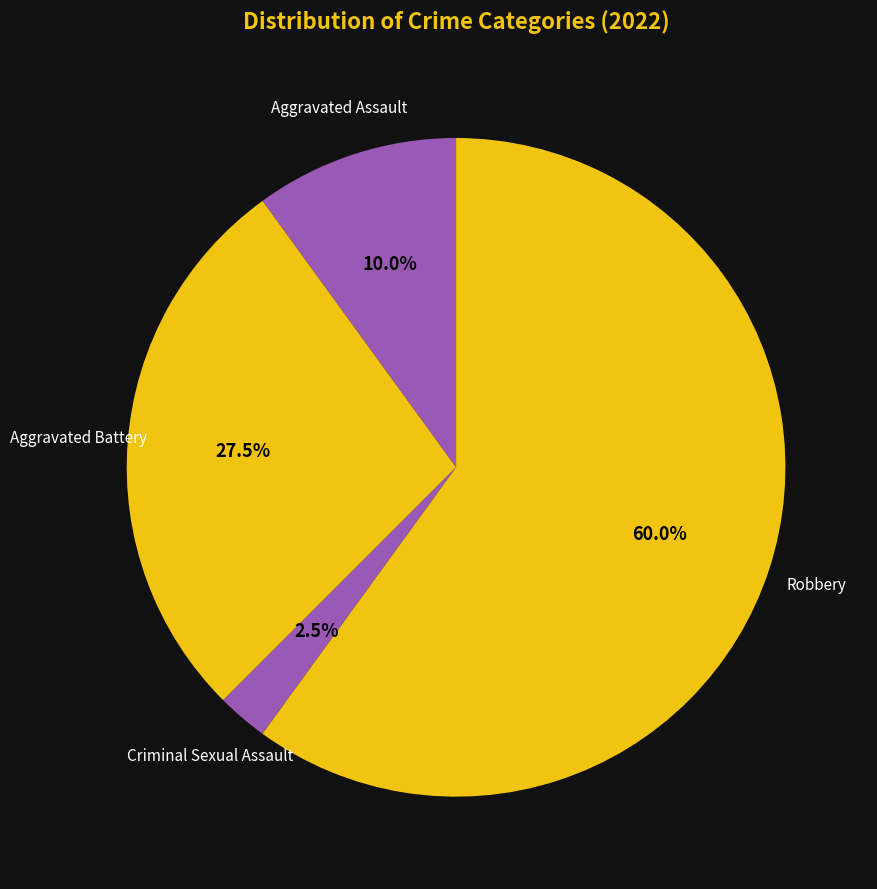

How many segments does this pie chart have?

4